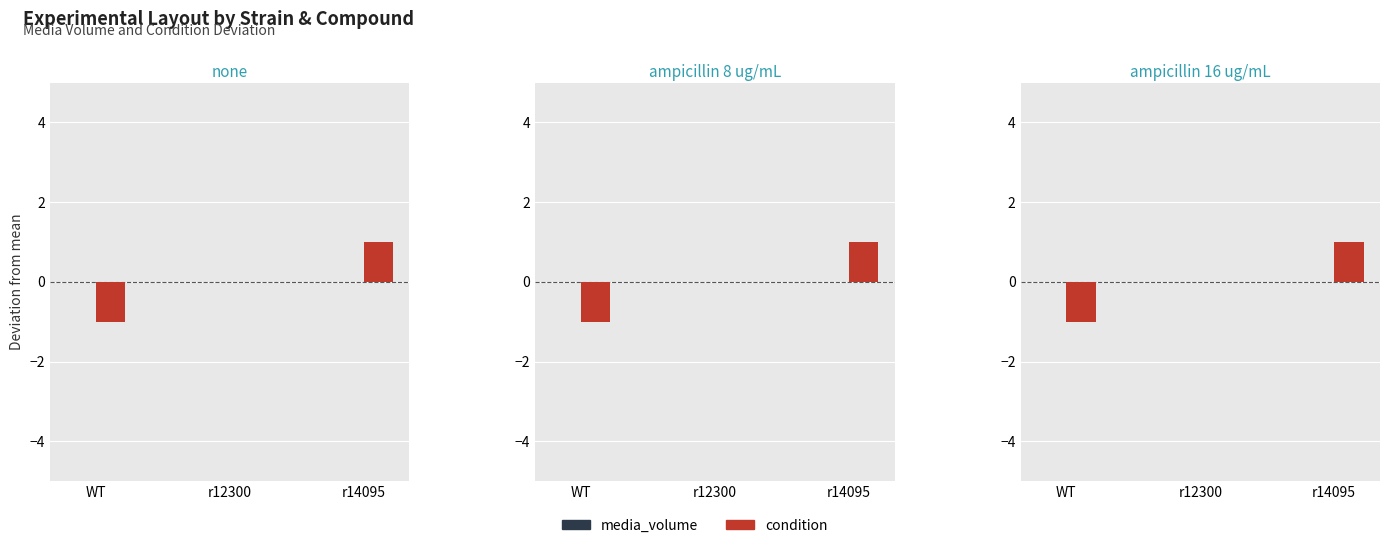

What is the minimum value shown in the chart?

-1